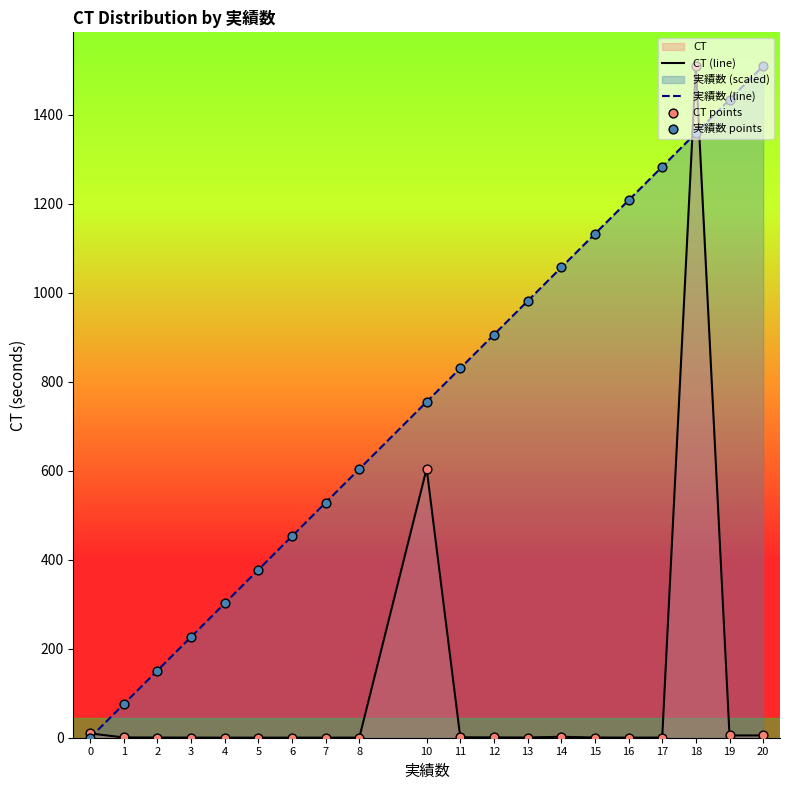

Which series has the largest total across all categories?

実績数 (line)